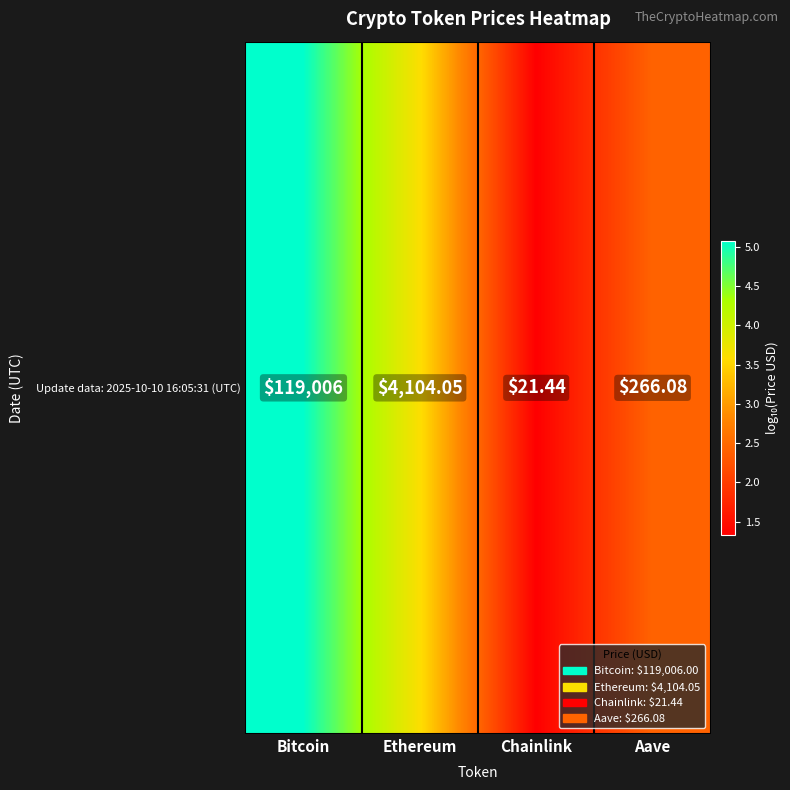

The chart shows a value of 1.3 at Chainlink. True or false?

True